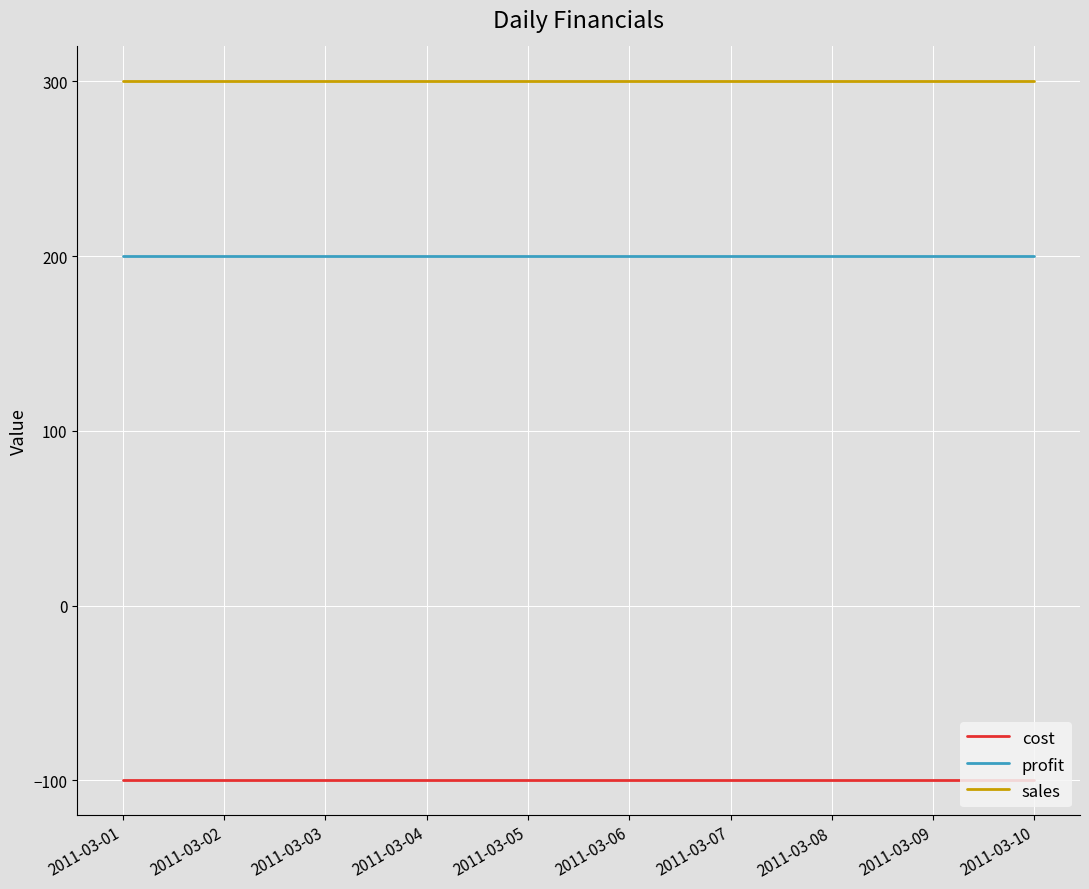

What is the minimum value shown in the chart?

-100